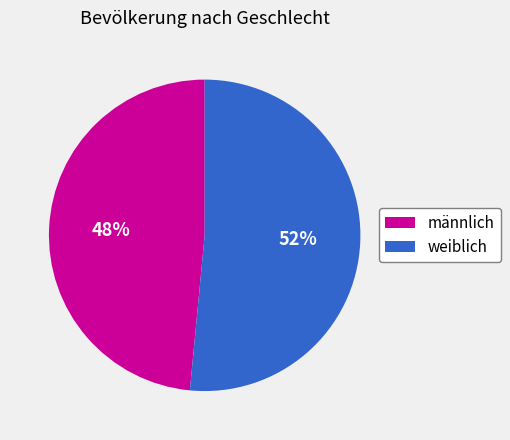

How many segments does this pie chart have?

2